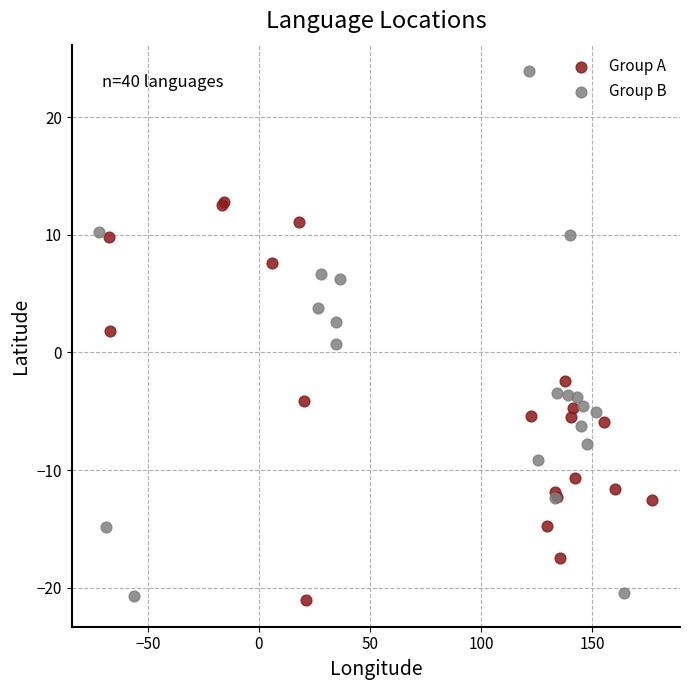

Which series contains the highest Y value?

Group B